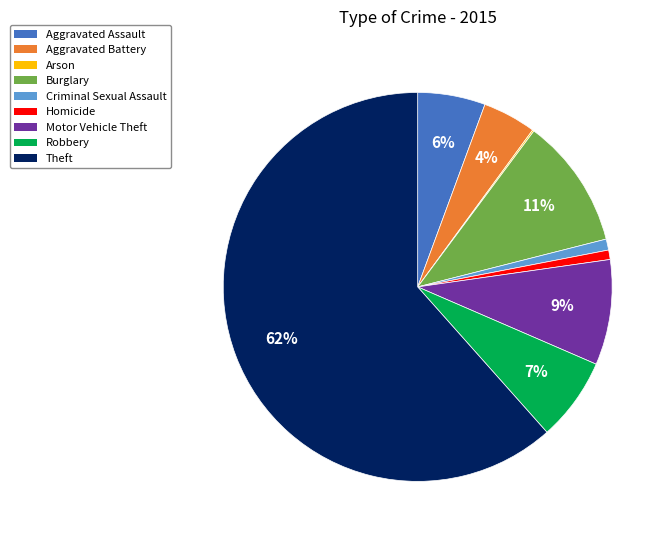

Which slice is the largest?

Theft